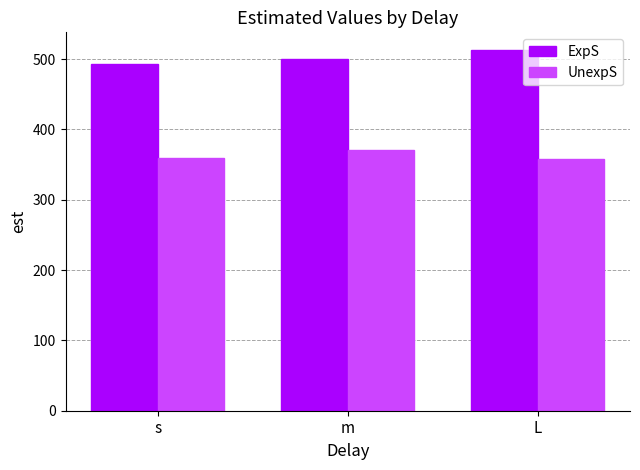

Is the value of UnexpS at L greater than the value of ExpS at s?

No